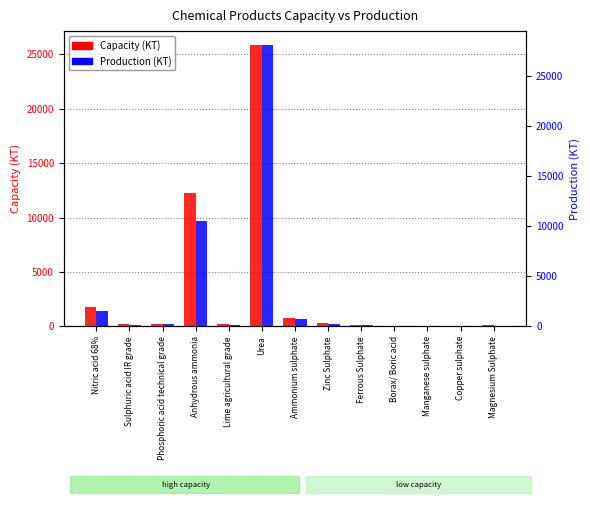

Which category has the highest value in the Capacity (KT) series?

Urea